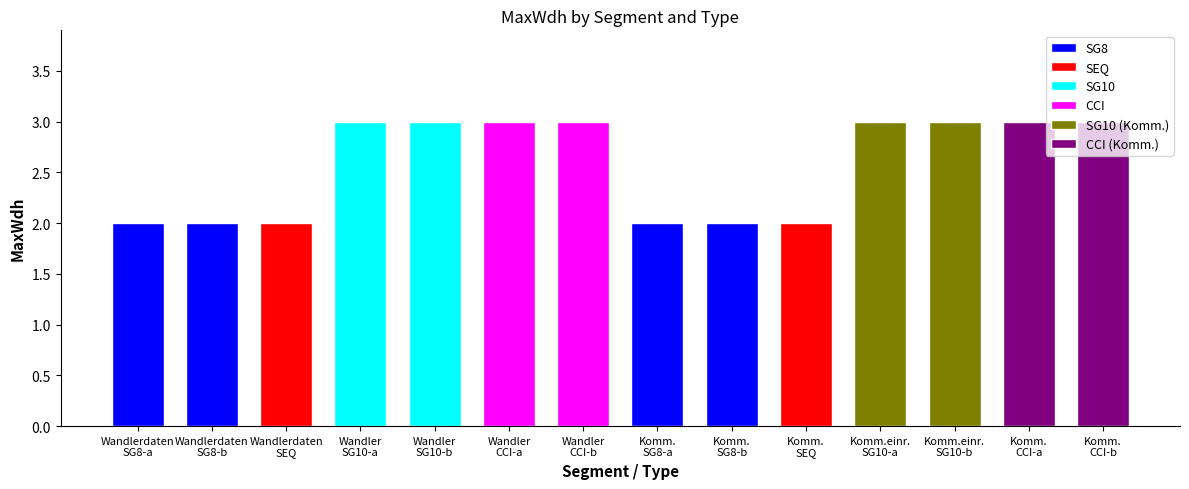

List the labels in order of value, smallest first.

SG8, SG8, SEQ, SG8, SG8, SEQ, SG10, SG10, CCI, CCI, SG10, SG10, CCI, CCI